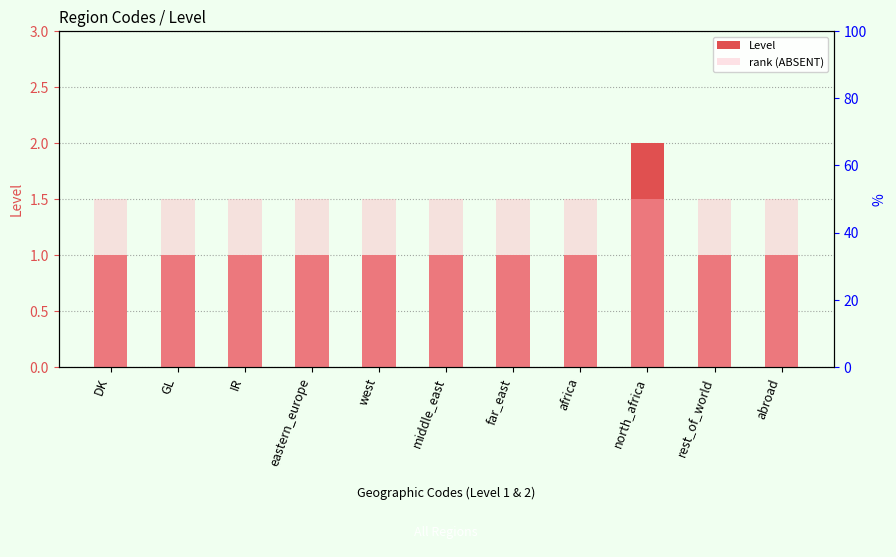

List the series in order of their overall mean, lowest first.

Level, rank (ABSENT)